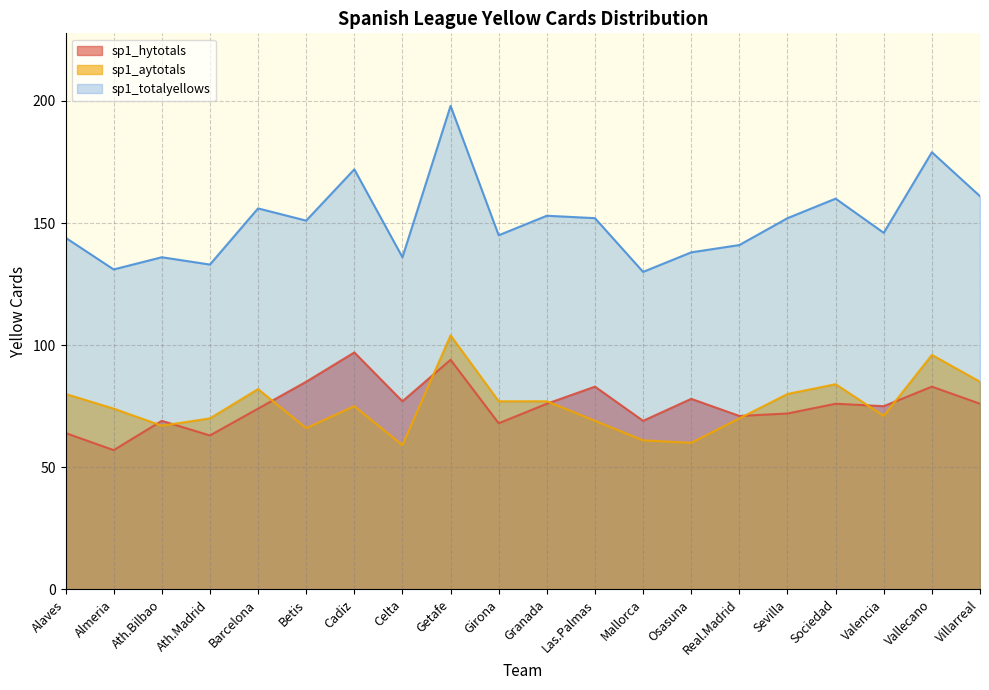

Count the number of data series in this chart.

3